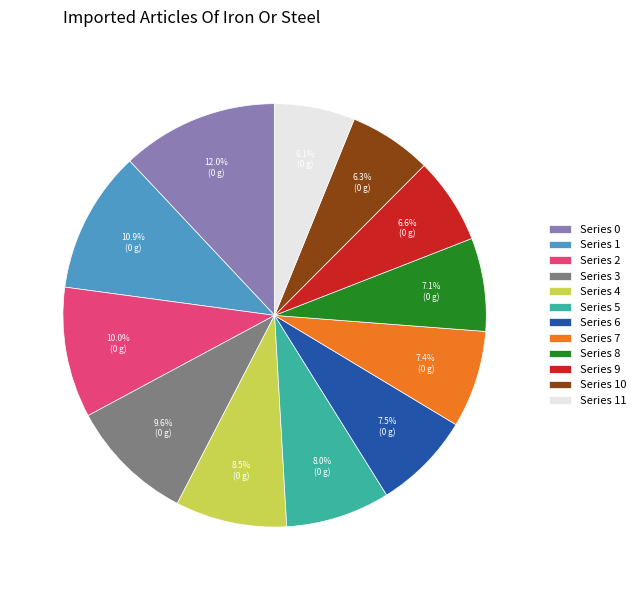

How many segments does this pie chart have?

12